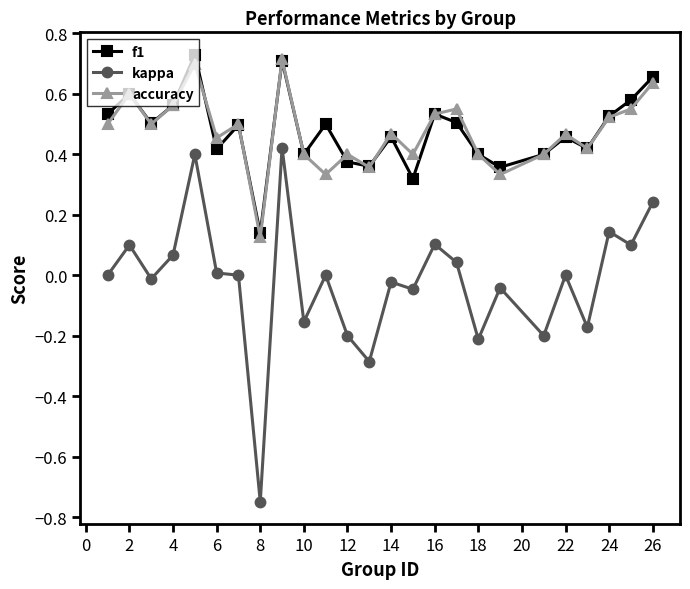

Which series has the widest spread of values?

kappa